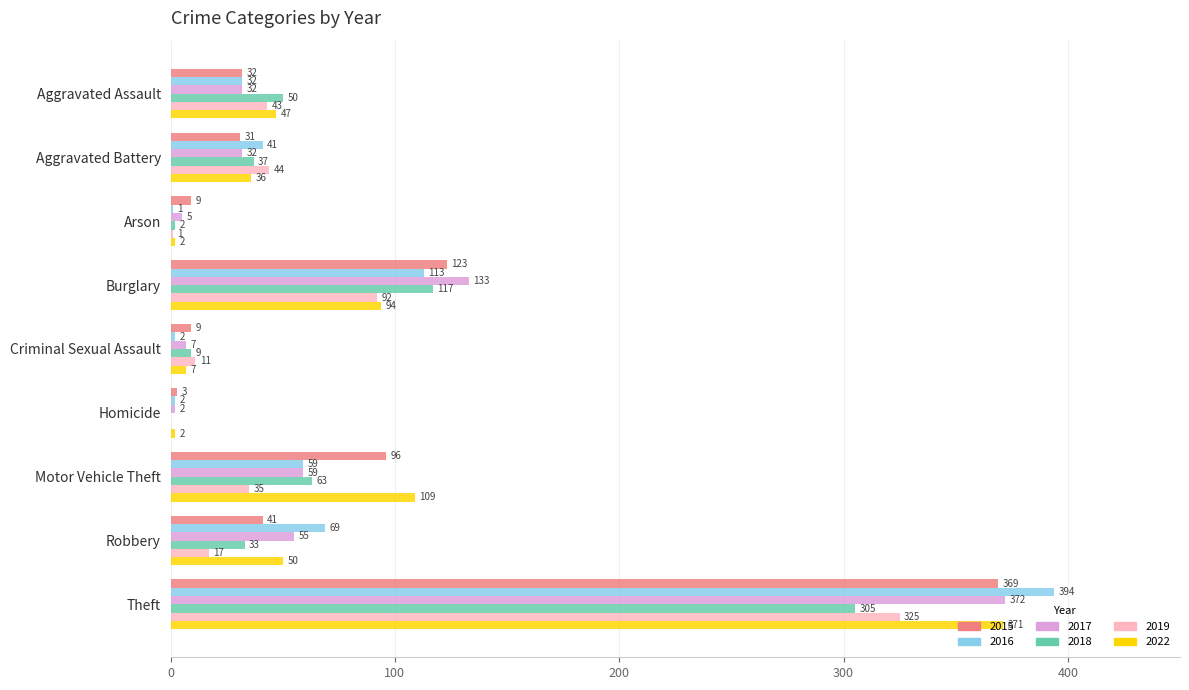

Between Criminal Sexual Assault and Motor Vehicle Theft, which series saw the biggest shift?

2022